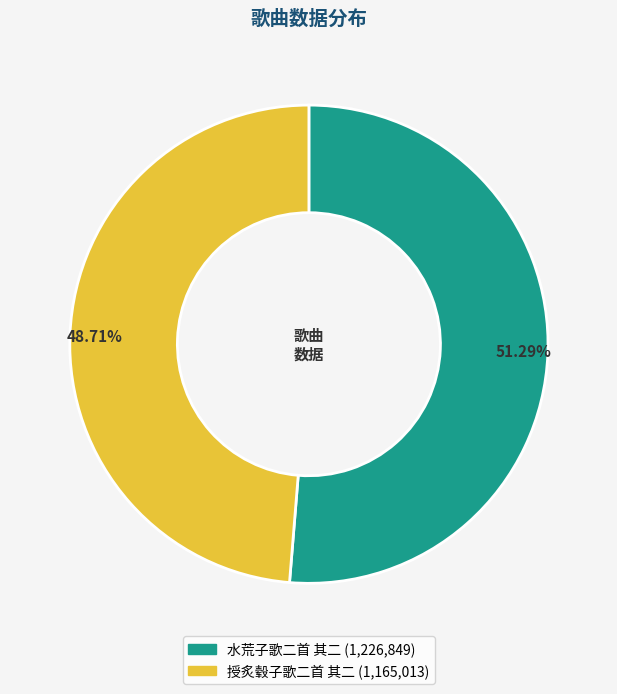

Count the number of slices in the pie.

2